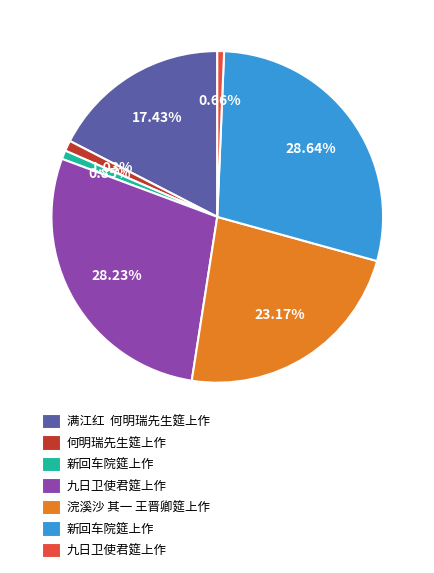

Is there a majority slice in this chart?

No